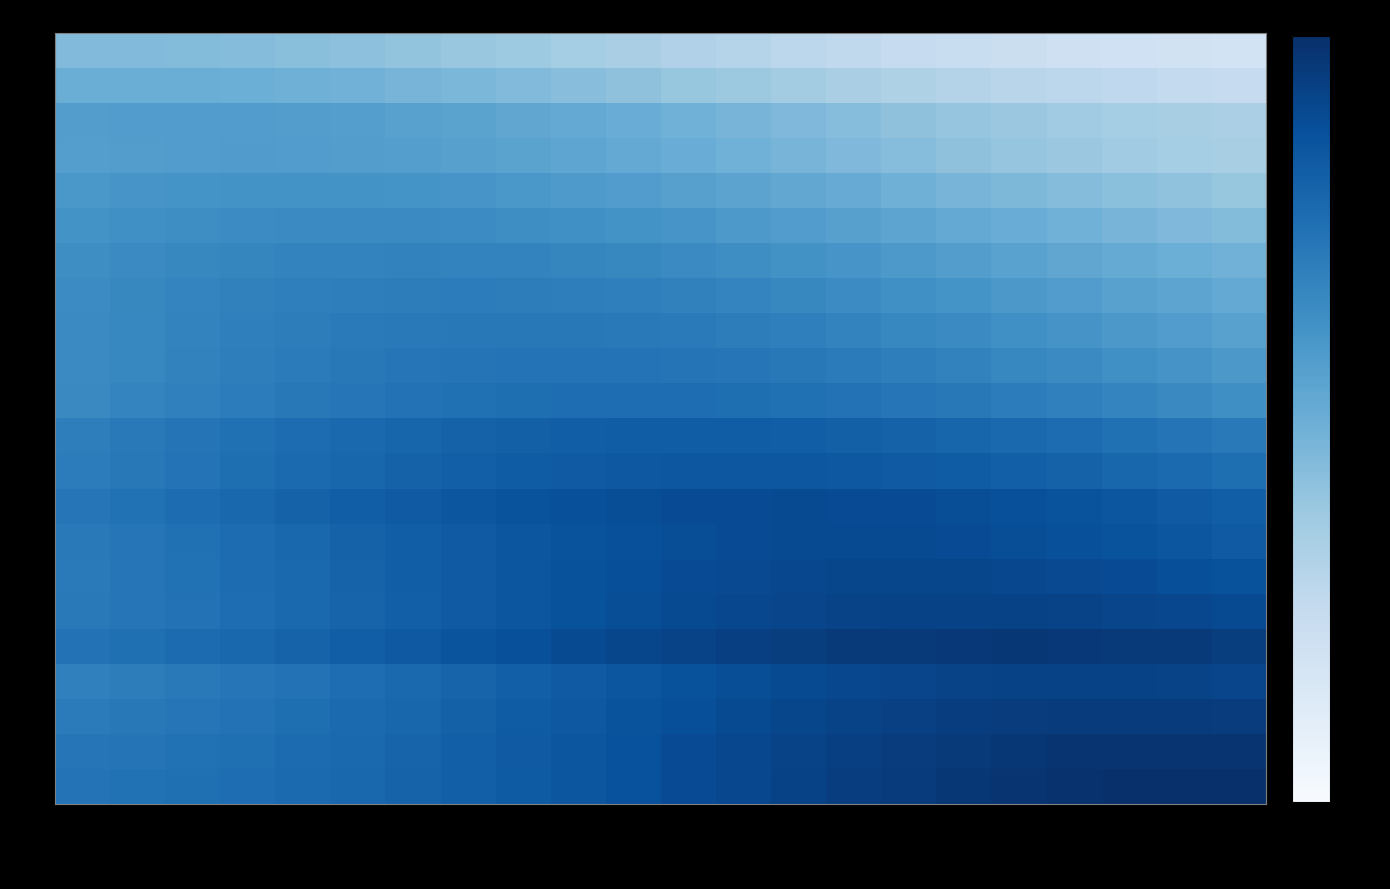

Reading left to right, what are all the values shown in this chart?

1: 0.120041=3.5	0.224503=3.5	0.315207=3.4	0.395031=3.3	0.465555=3.2	0.528572=3.1	0.584544=2.9	0.635086=2.7	0.680653=2.5	0.72127=2.4	0.758561=2.2	0.792276=2.0	0.823061=1.8	0.851352=1.7	0.877339=1.6	0.901393=1.5	0.923427=1.4	0.943568=1.3	0.962424=1.2	0.979995=1.2	0.996413=1.2	1.011287=1.1
2: 0.120041=4.5	0.224503=4.5	0.315207=4.5	0.395031=4.4	0.465555=4.3	0.528572=4.1	0.584544=4.0	0.635086=3.7	0.680653=3.5	0.72127=3.3	0.758561=3.0	0.792276=2.8	0.823061=2.6	0.851352=2.4	0.877339=2.2	0.901393=2.0	0.923427=1.9	0.943568=1.8	0.962424=1.7	0.979995=1.6	0.996413=1.5	1.011287=1.5
3: 0.120041=6.1	0.224503=6.2	0.315207=6.3	0.395031=6.2	0.465555=6.1	0.528572=6.0	0.584544=5.8	0.635086=5.5	0.680653=5.2	0.72127=4.9	0.758561=4.5	0.792276=4.2	0.823061=3.9	0.851352=3.6	0.877339=3.3	0.901393=3.1	0.923427=2.8	0.943568=2.6	0.962424=2.5	0.979995=2.3	0.996413=2.2	1.011287=2.1
4: 0.120041=6.0	0.224503=6.2	0.315207=6.3	0.395031=6.3	0.465555=6.3	0.528572=6.2	0.584544=6.0	0.635086=5.8	0.680653=5.5	0.72127=5.2	0.758561=4.9	0.792276=4.6	0.823061=4.2	0.851352=3.9	0.877339=3.6	0.901393=3.3	0.923427=3.1	0.943568=2.8	0.962424=2.6	0.979995=2.5	0.996413=2.3	1.011287=2.2
5: 0.120041=6.9	0.224503=7.1	0.315207=7.3	0.395031=7.5	0.465555=7.5	0.528572=7.5	0.584544=7.3	0.635086=7.1	0.680653=6.9	0.72127=6.6	0.758561=6.2	0.792276=5.8	0.823061=5.4	0.851352=5.0	0.877339=4.7	0.901393=4.3	0.923427=4.0	0.943568=3.7	0.962424=3.4	0.979995=3.2	0.996413=3.0	1.011287=2.8
6: 0.120041=7.6	0.224503=7.9	0.315207=8.2	0.395031=8.5	0.465555=8.6	0.528572=8.6	0.584544=8.6	0.635086=8.5	0.680653=8.2	0.72127=7.9	0.758561=7.6	0.792276=7.2	0.823061=6.7	0.851352=6.3	0.877339=5.8	0.901393=5.4	0.923427=4.9	0.943568=4.6	0.962424=4.2	0.979995=3.9	0.996413=3.6	1.011287=3.4
7: 0.120041=8.2	0.224503=8.6	0.315207=9.0	0.395031=9.4	0.465555=9.6	0.528572=9.8	0.584544=9.8	0.635086=9.8	0.680653=9.6	0.72127=9.4	0.758561=9.0	0.792276=8.6	0.823061=8.2	0.851352=7.7	0.877339=7.1	0.901393=6.6	0.923427=6.1	0.943568=5.6	0.962424=5.2	0.979995=4.8	0.996413=4.4	1.011287=4.1
8: 0.120041=8.5	0.224503=9.0	0.315207=9.6	0.395031=10.0	0.465555=10.4	0.528572=10.7	0.584544=10.8	0.635086=10.9	0.680653=10.8	0.72127=10.7	0.758561=10.4	0.792276=10.0	0.823061=9.6	0.851352=9.0	0.877339=8.5	0.901393=7.9	0.923427=7.3	0.943568=6.8	0.962424=6.2	0.979995=5.8	0.996413=5.3	1.011287=4.9
9: 0.120041=8.5	0.224503=9.2	0.315207=9.8	0.395031=10.3	0.465555=10.8	0.528572=11.2	0.584544=11.5	0.635086=11.7	0.680653=11.8	0.72127=11.7	0.758561=11.5	0.792276=11.2	0.823061=10.8	0.851352=10.3	0.877339=9.8	0.901393=9.2	0.923427=8.5	0.943568=7.9	0.962424=7.3	0.979995=6.7	0.996413=6.2	1.011287=5.7
10: 0.120041=8.6	0.224503=9.2	0.315207=9.9	0.395031=10.6	0.465555=11.2	0.528572=11.7	0.584544=12.2	0.635086=12.5	0.680653=12.7	0.72127=12.8	0.758561=12.7	0.792276=12.5	0.823061=12.2	0.851352=11.7	0.877339=11.2	0.901393=10.6	0.923427=9.9	0.943568=9.2	0.962424=8.6	0.979995=7.9	0.996413=7.3	1.011287=6.7
11: 0.120041=8.8	0.224503=9.5	0.315207=10.3	0.395031=11.0	0.465555=11.7	0.528572=12.4	0.584544=13.0	0.635086=13.5	0.680653=13.9	0.72127=14.1	0.758561=14.2	0.792276=14.1	0.823061=13.9	0.851352=13.5	0.877339=13.0	0.901393=12.4	0.923427=11.7	0.943568=11.0	0.962424=10.3	0.979995=9.5	0.996413=8.8	1.011287=8.1
12: 0.120041=10.7	0.224503=11.6	0.315207=12.5	0.395031=13.5	0.465555=14.5	0.528572=15.4	0.584544=16.3	0.635086=17.1	0.680653=17.8	0.72127=18.2	0.758561=18.5	0.792276=18.6	0.823061=18.5	0.851352=18.2	0.877339=17.8	0.901393=17.1	0.923427=16.3	0.943568=15.4	0.962424=14.5	0.979995=13.5	0.996413=12.5	1.011287=11.6
13: 0.120041=10.9	0.224503=11.8	0.315207=12.8	0.395031=13.9	0.465555=15.0	0.528572=16.1	0.584544=17.1	0.635086=18.1	0.680653=19.0	0.72127=19.7	0.758561=20.2	0.792276=20.5	0.823061=20.6	0.851352=20.5	0.877339=20.2	0.901393=19.7	0.923427=19.0	0.943568=18.1	0.962424=17.1	0.979995=16.1	0.996413=15.0	1.011287=13.9
14: 0.120041=12.3	0.224503=13.3	0.315207=14.4	0.395031=15.6	0.465555=16.9	0.528572=18.3	0.584544=19.6	0.635086=20.9	0.680653=22.1	0.72127=23.1	0.758561=24.0	0.792276=24.7	0.823061=25.1	0.851352=25.2	0.877339=25.1	0.901393=24.7	0.923427=24.0	0.943568=23.1	0.962424=22.1	0.979995=20.9	0.996413=19.6	1.011287=18.3
15: 0.120041=11.5	0.224503=12.4	0.315207=13.4	0.395031=14.5	0.465555=15.7	0.528572=17.0	0.584544=18.4	0.635086=19.7	0.680653=21.0	0.72127=22.2	0.758561=23.3	0.792276=24.2	0.823061=24.8	0.851352=25.2	0.877339=25.4	0.901393=25.2	0.923427=24.8	0.943568=24.2	0.962424=23.3	0.979995=22.2	0.996413=21.0	1.011287=19.7
16: 0.120041=11.4	0.224503=12.2	0.315207=13.2	0.395031=14.3	0.465555=15.5	0.528572=16.8	0.584544=18.2	0.635086=19.6	0.680653=21.1	0.72127=22.4	0.758561=23.7	0.792276=24.9	0.823061=25.8	0.851352=26.5	0.877339=26.9	0.901393=27.1	0.923427=26.9	0.943568=26.5	0.962424=25.8	0.979995=24.9	0.996413=23.7	1.011287=22.4
17: 0.120041=11.5	0.224503=12.2	0.315207=13.1	0.395031=14.1	0.465555=15.3	0.528572=16.6	0.584544=18.0	0.635086=19.5	0.680653=21.0	0.72127=22.6	0.758561=24.0	0.792276=25.4	0.823061=26.6	0.851352=27.6	0.877339=28.4	0.901393=28.9	0.923427=29.0	0.943568=28.9	0.962424=28.4	0.979995=27.6	0.996413=26.6	1.011287=25.4
18: 0.120041=13.0	0.224503=13.7	0.315207=14.6	0.395031=15.7	0.465555=16.9	0.528572=18.3	0.584544=19.9	0.635086=21.5	0.680653=23.3	0.72127=25.2	0.758561=27.0	0.792276=28.8	0.823061=30.4	0.851352=31.9	0.877339=33.1	0.901393=34.0	0.923427=34.5	0.943568=34.7	0.962424=34.5	0.979995=34.0	0.996413=33.1	1.011287=31.9
19: 0.120041=10.3	0.224503=10.8	0.315207=11.4	0.395031=12.2	0.465555=13.1	0.528572=14.1	0.584544=15.3	0.635086=16.6	0.680653=18.0	0.72127=19.5	0.758561=21.0	0.792276=22.5	0.823061=24.0	0.851352=25.4	0.877339=26.6	0.901393=27.6	0.923427=28.3	0.943568=28.8	0.962424=29.0	0.979995=28.8	0.996413=28.3	1.011287=27.6
20: 0.120041=11.2	0.224503=11.7	0.315207=12.3	0.395031=13.0	0.465555=13.8	0.528572=14.8	0.584544=16.0	0.635086=17.3	0.680653=18.8	0.72127=20.4	0.758561=22.1	0.792276=23.8	0.823061=25.5	0.851352=27.2	0.877339=28.7	0.901393=30.1	0.923427=31.3	0.943568=32.1	0.962424=32.6	0.979995=32.8	0.996413=32.6	1.011287=32.1
21: 0.120041=12.2	0.224503=12.6	0.315207=13.1	0.395031=13.8	0.465555=14.6	0.528572=15.5	0.584544=16.6	0.635086=18.0	0.680653=19.4	0.72127=21.1	0.758561=22.9	0.792276=24.8	0.823061=26.7	0.851352=28.7	0.877339=30.5	0.901393=32.3	0.923427=33.8	0.943568=35.1	0.962424=36.1	0.979995=36.7	0.996413=36.9	1.011287=36.7
22: 0.120041=12.8	0.224503=13.2	0.315207=13.6	0.395031=14.2	0.465555=14.9	0.528572=15.7	0.584544=16.7	0.635086=18.0	0.680653=19.4	0.72127=21.0	0.758561=22.8	0.792276=24.7	0.823061=26.7	0.851352=28.8	0.877339=30.9	0.901393=33.0	0.923427=34.9	0.943568=36.5	0.962424=37.9	0.979995=39.0	0.996413=39.6	1.011287=39.8